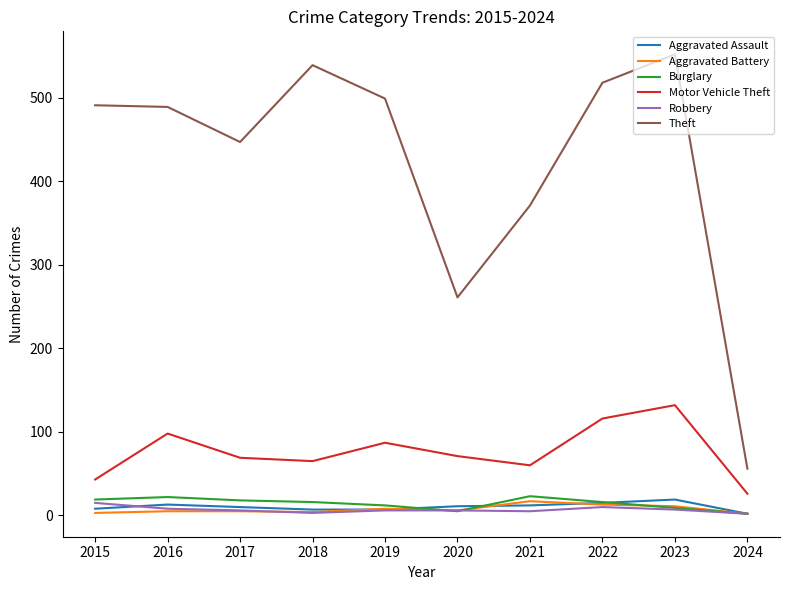

At which label does Aggravated Assault reach its minimum?

2024